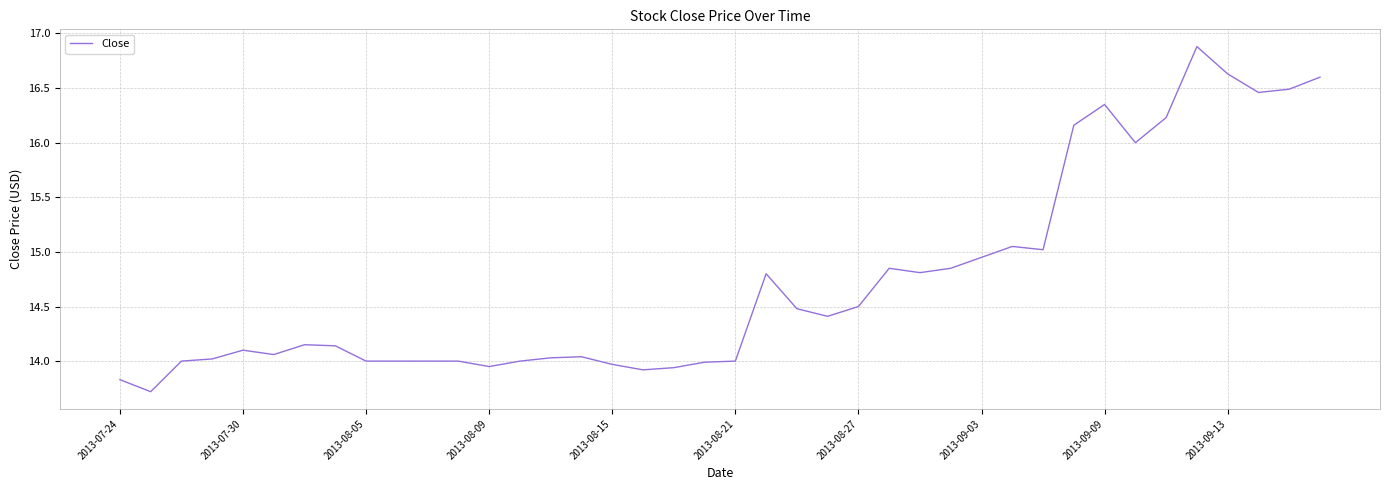

What is the difference between the maximum and minimum values?

3.2